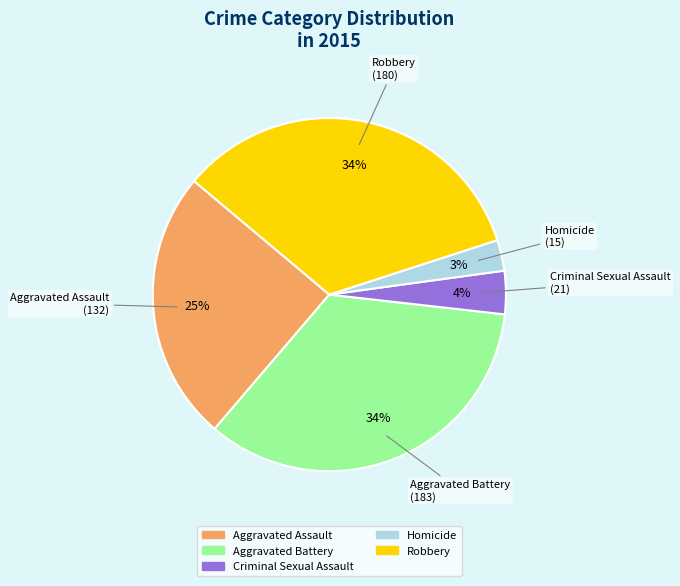

To the nearest percent, what is the difference between the Aggravated Assault and Criminal Sexual Assault slice percentages?

21%